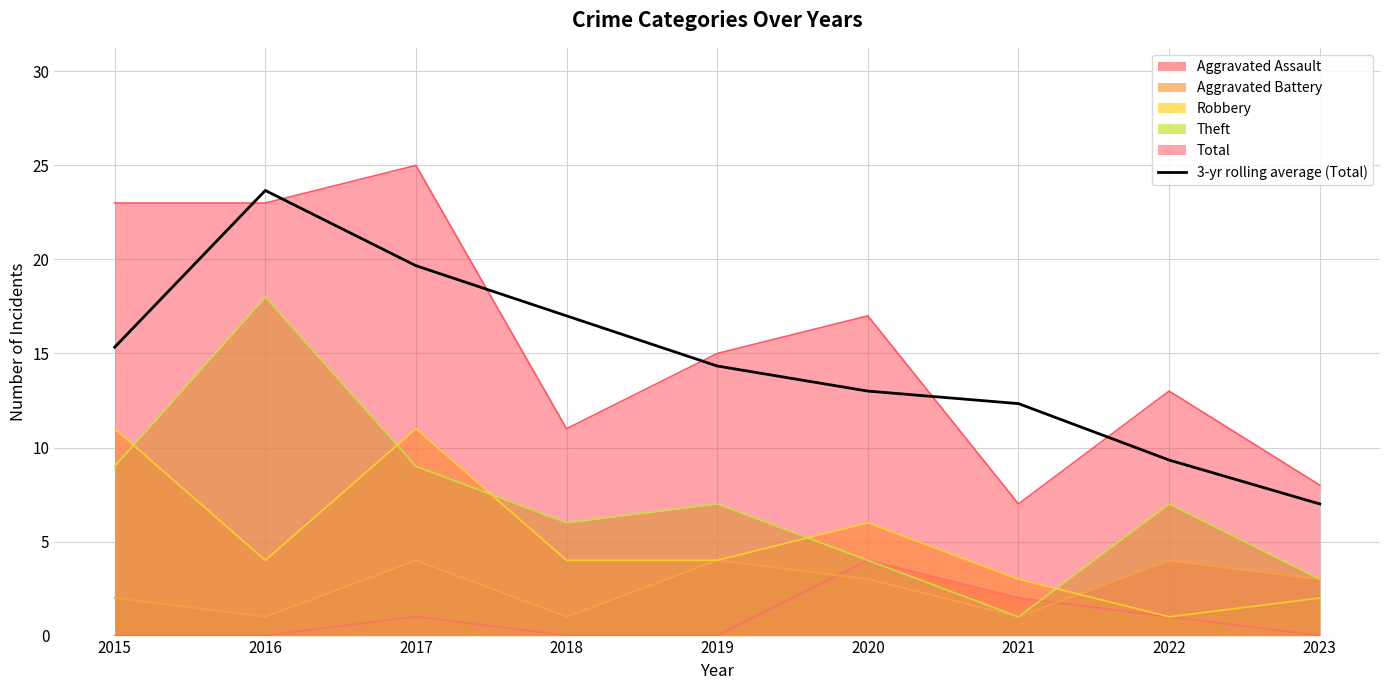

Reading right to left, extract all data points from this chart.

2023=7.0	2022=9.3	2021=12.3	2020=13.0	2019=14.3	2018=17.0	2017=19.7	2016=23.7	2015=15.3